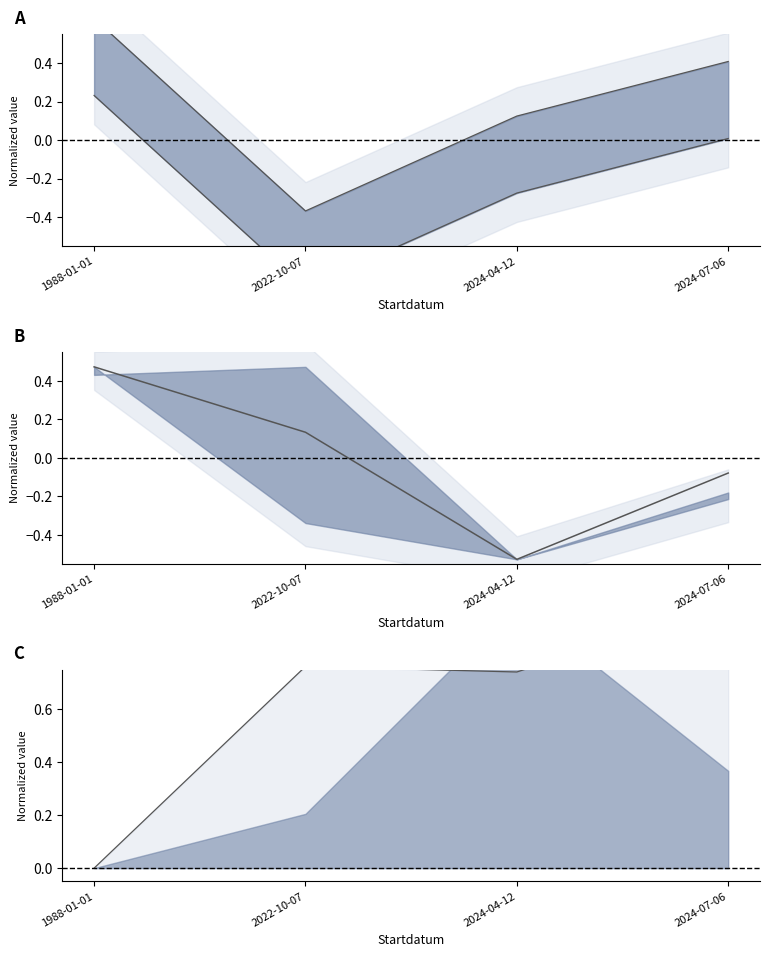

How many values in the Ost mean series are below 0?

2